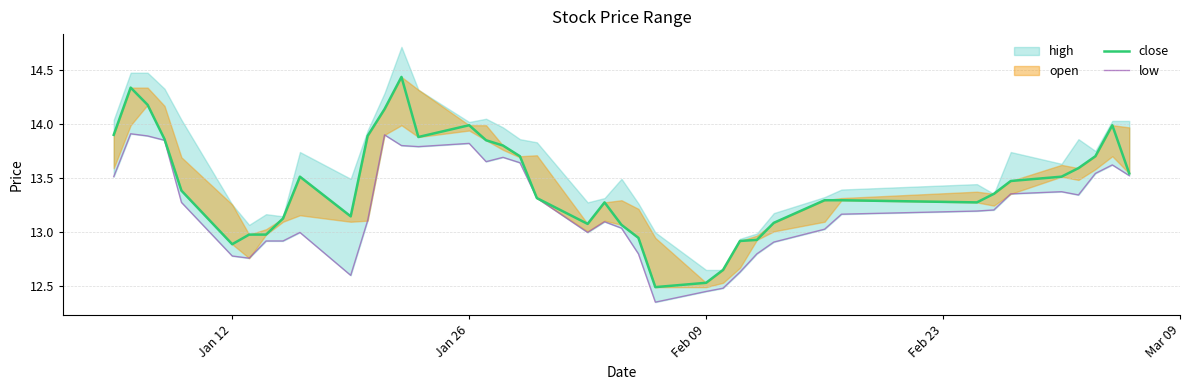

True or false: low has a value of 7.0 at 17.

False